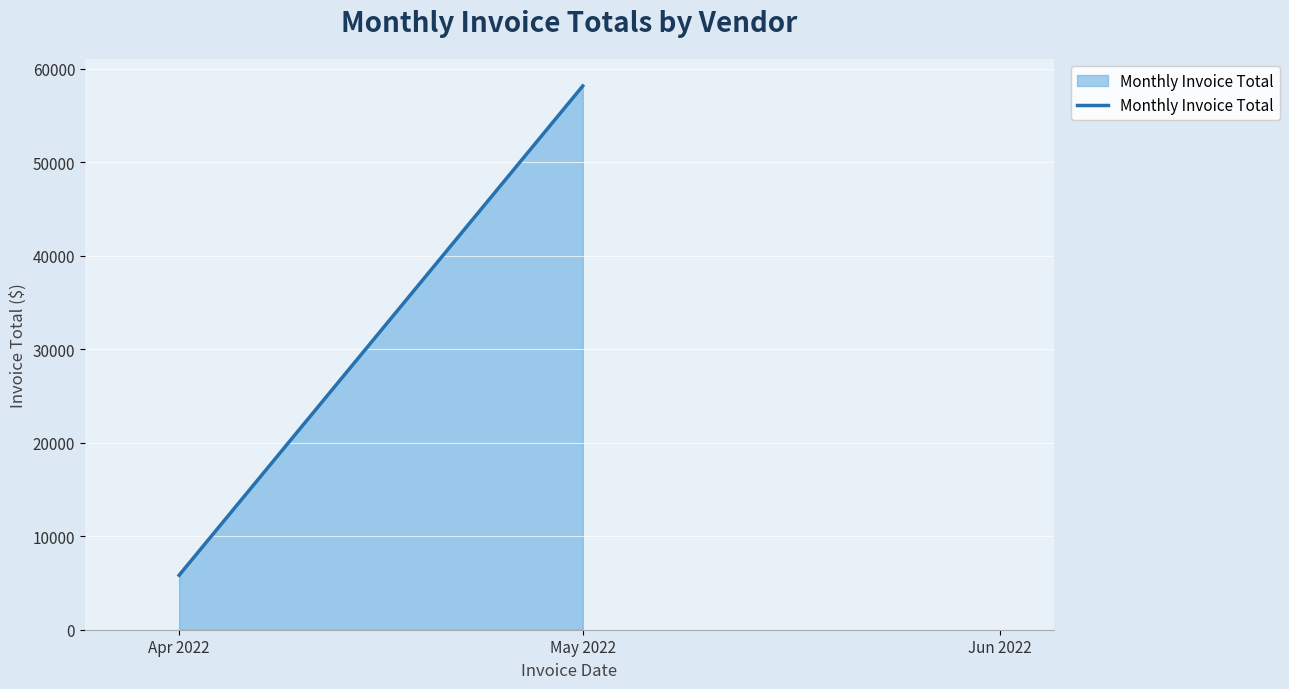

Where does the data first go above 58143?

May 2022